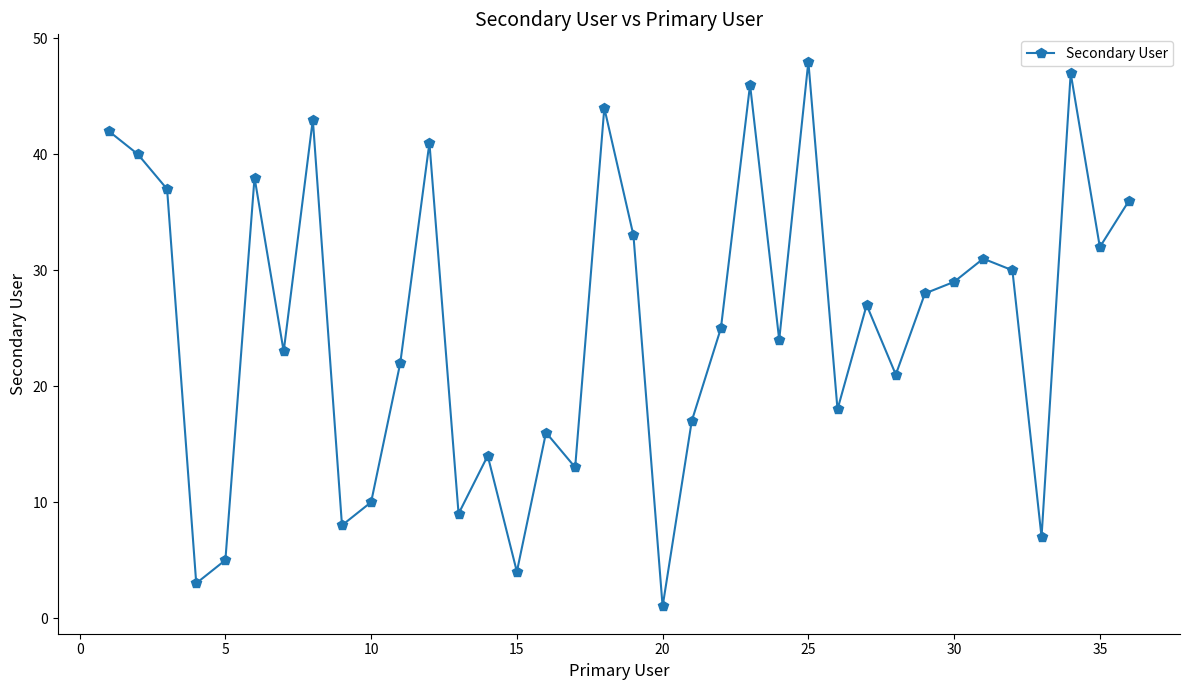

How many data points are less than 27?

18